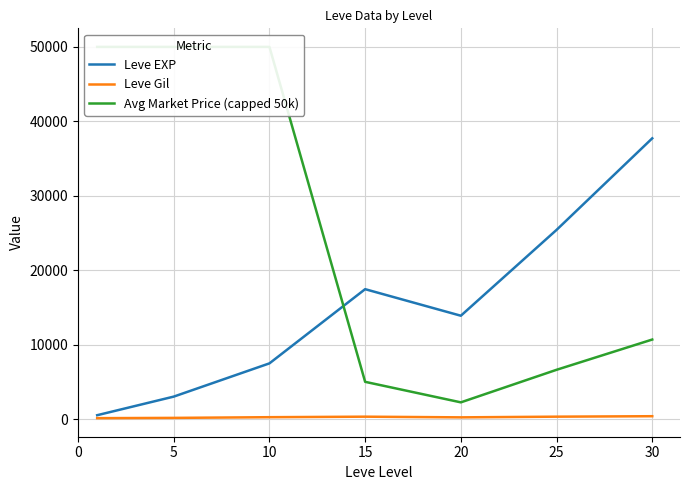

What is the difference between the second highest and second lowest values in the Avg Market Price (capped 50k) series?

45005.8